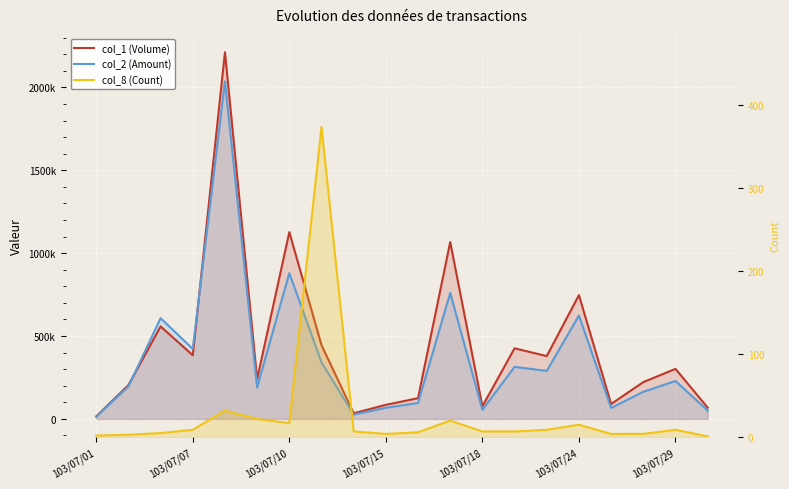

What is the difference between the maximum and minimum values in the col_1 (Volume) series?

2197000